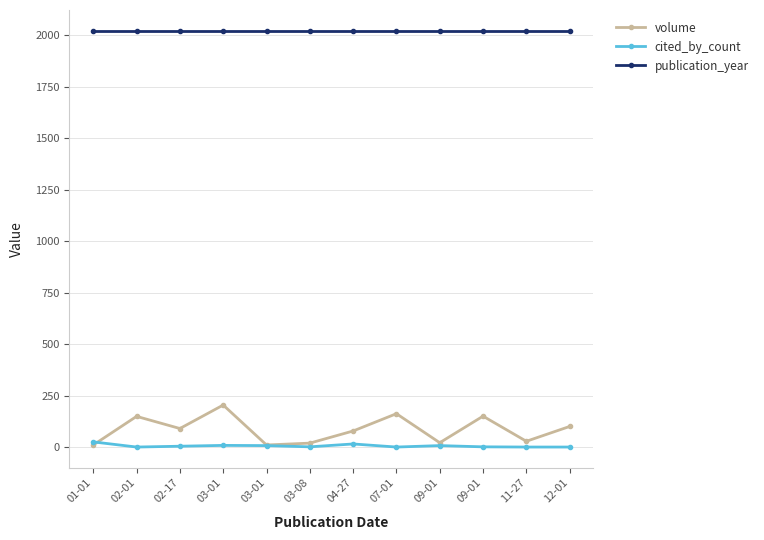

Count the number of categories in the chart.

12